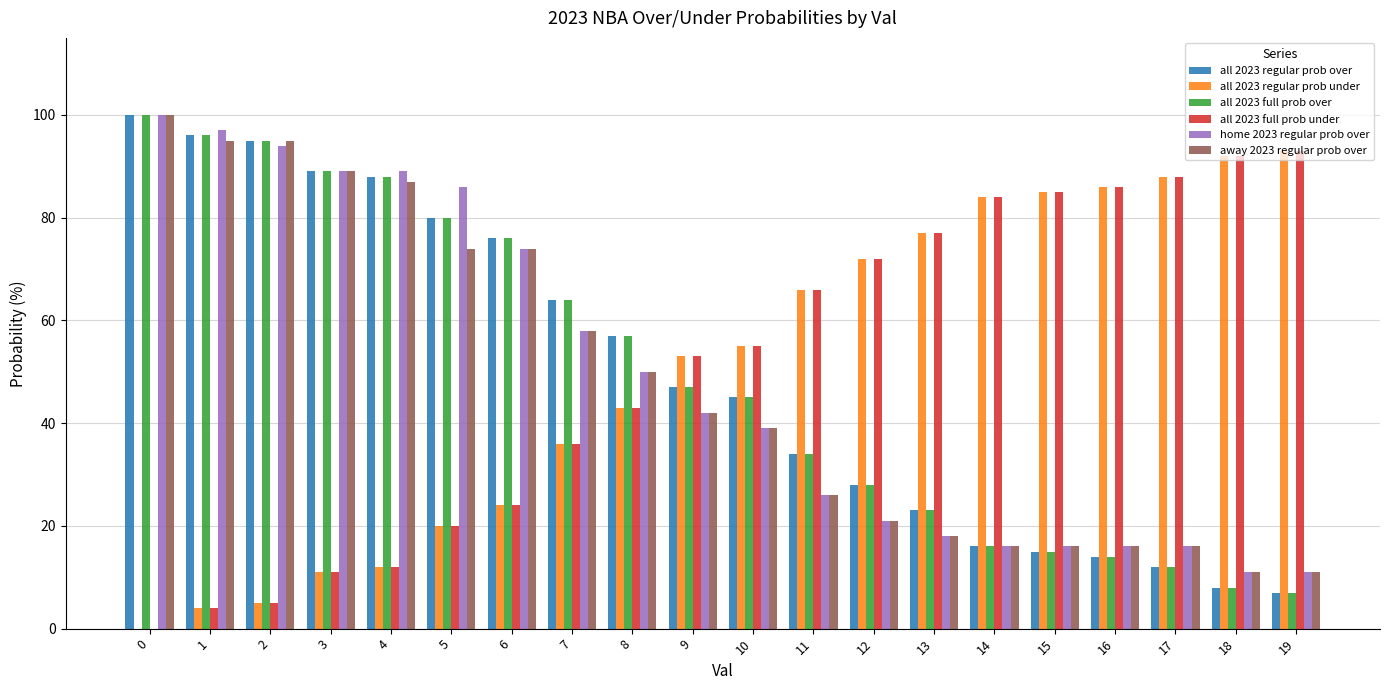

What is the sum of all all 2023 regular prob under values?

1006